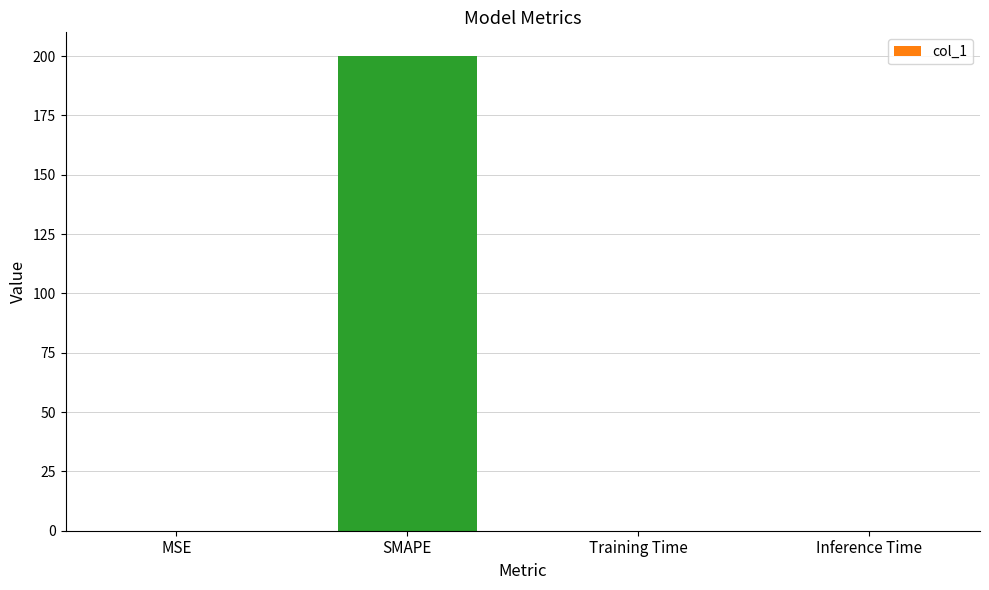

Which has a higher value, MSE or SMAPE?

SMAPE